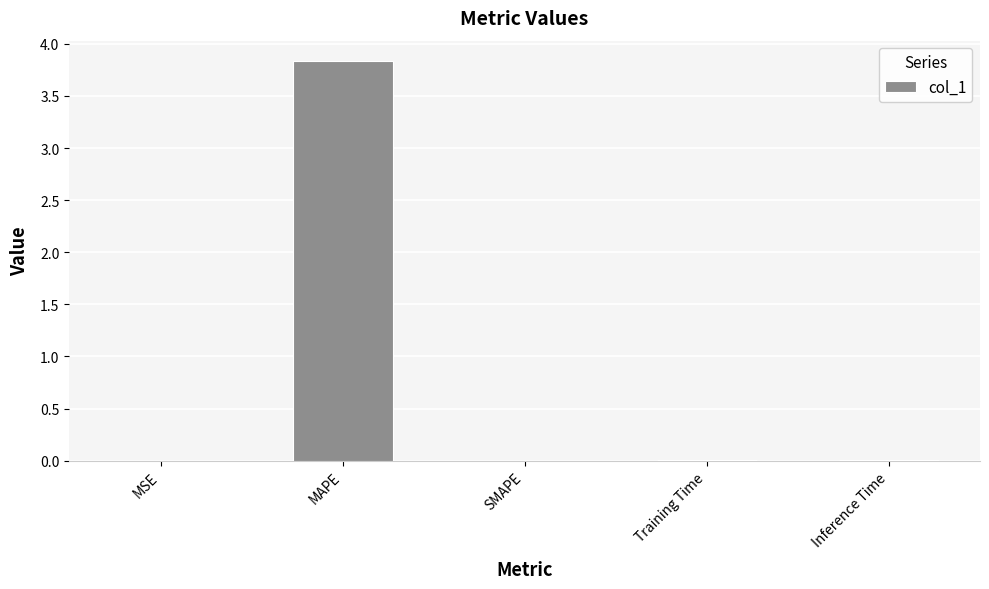

The chart shows a value of 0.0 at Inference Time. True or false?

True